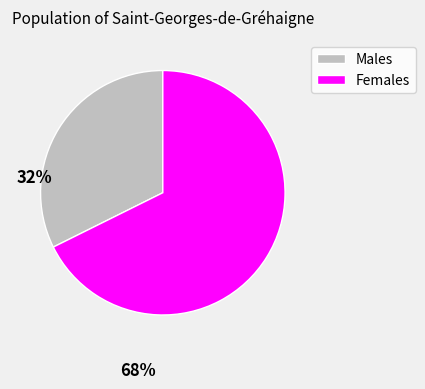

Is the sum of Males and Females greater than half?

Yes